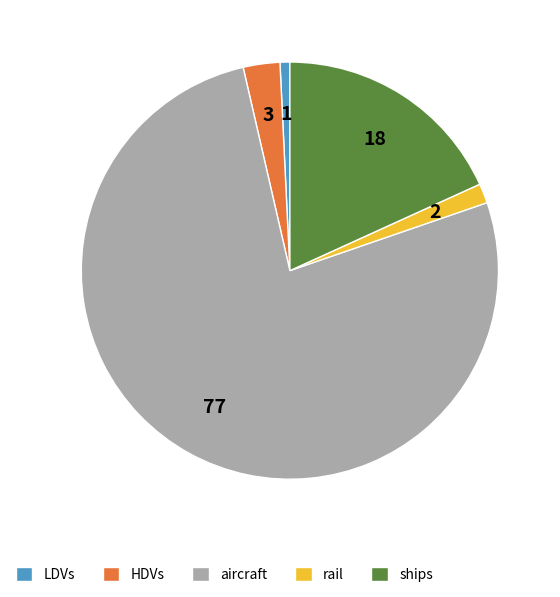

Count the number of slices in the pie.

5